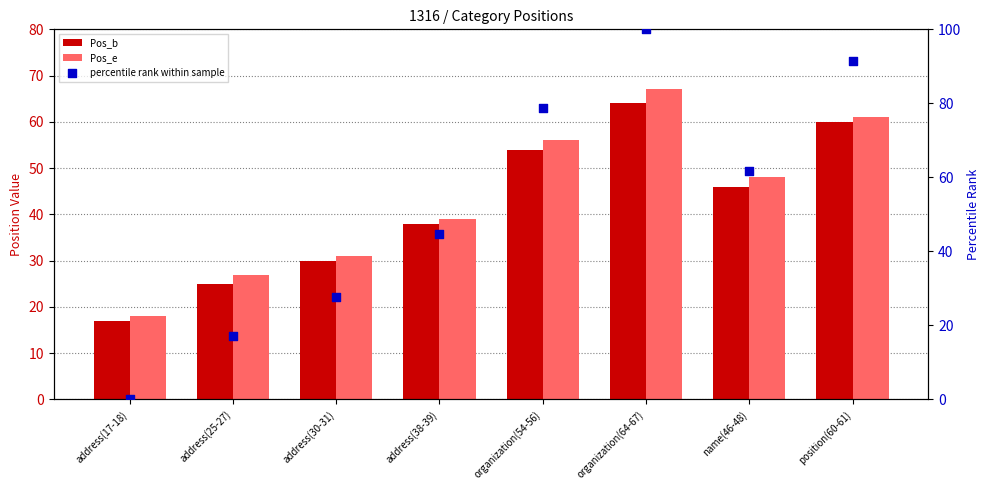

What are all the series names shown in the legend?

Pos_b, Pos_e, percentile rank within sample